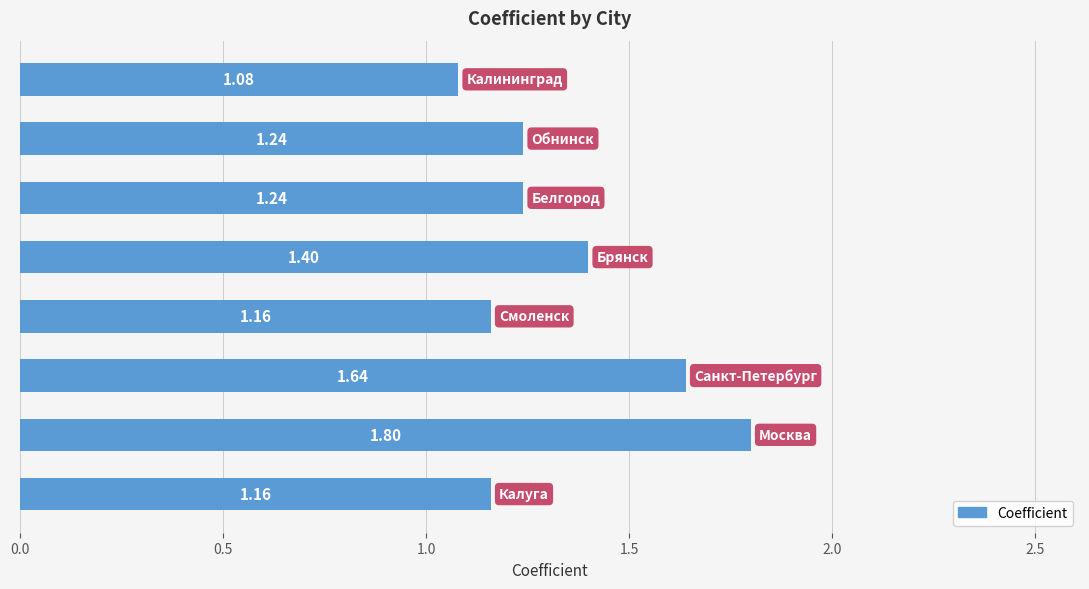

What is the difference between the second highest and second lowest values?

0.5